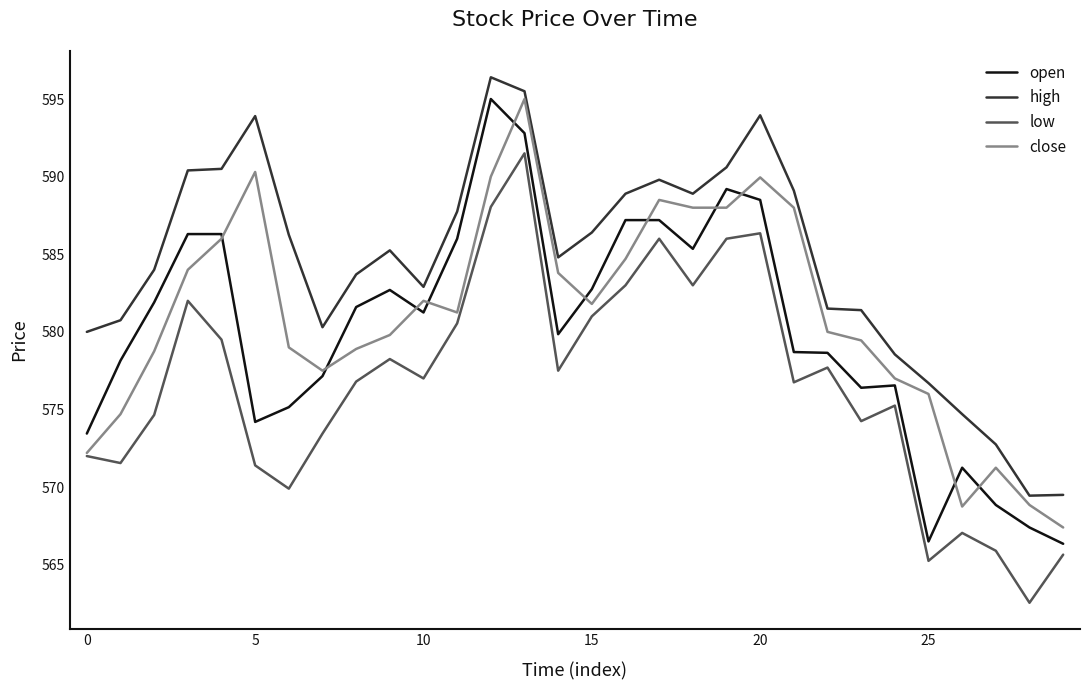

What is the lowest value of the high series?

569.5